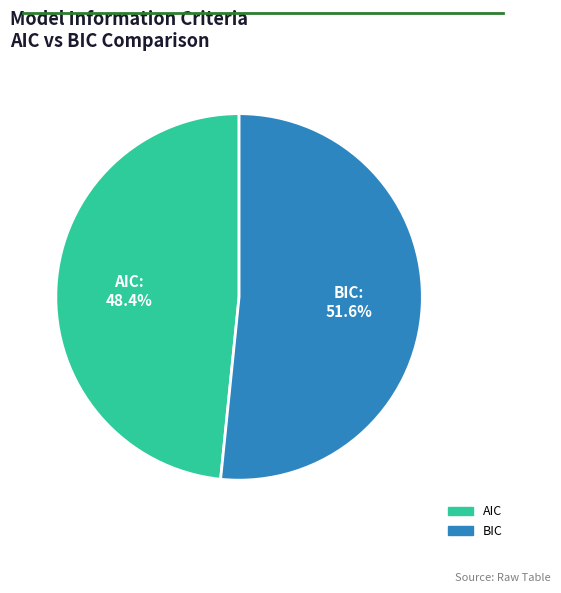

Which has a higher value, BIC or AIC?

BIC